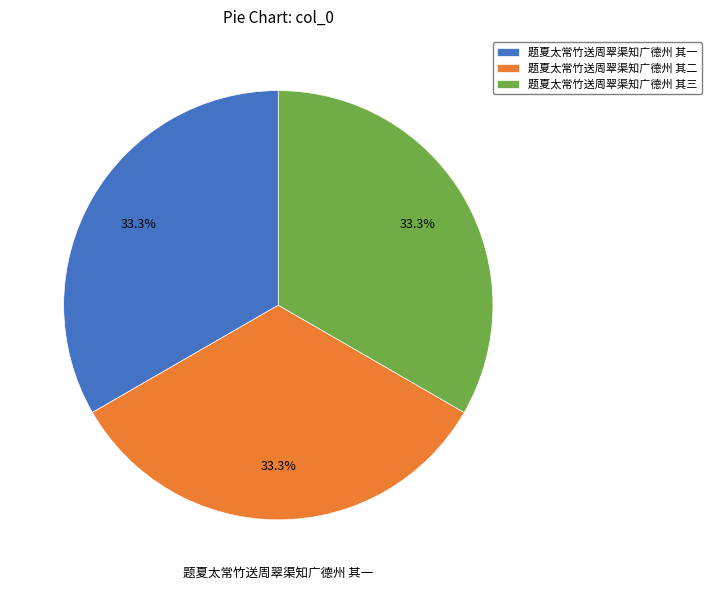

Approximately how many times larger is the value at 题夏太常竹送周翠渠知广德州 其二 compared to 题夏太常竹送周翠渠知广德州 其三?

1.0